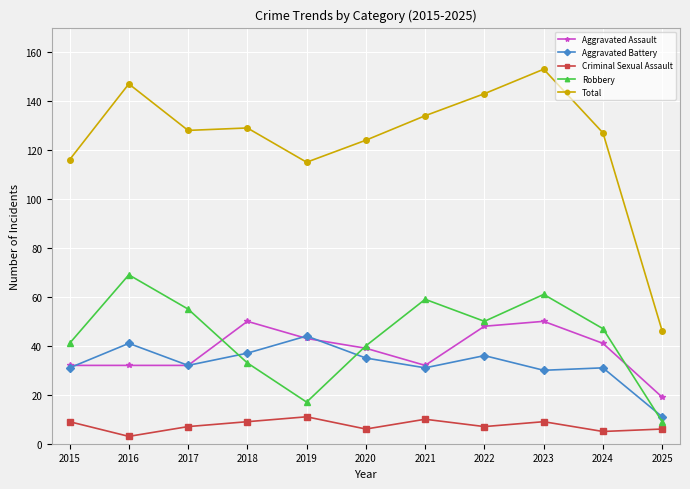

Is it true that Robbery equals 70 at 2015?

False